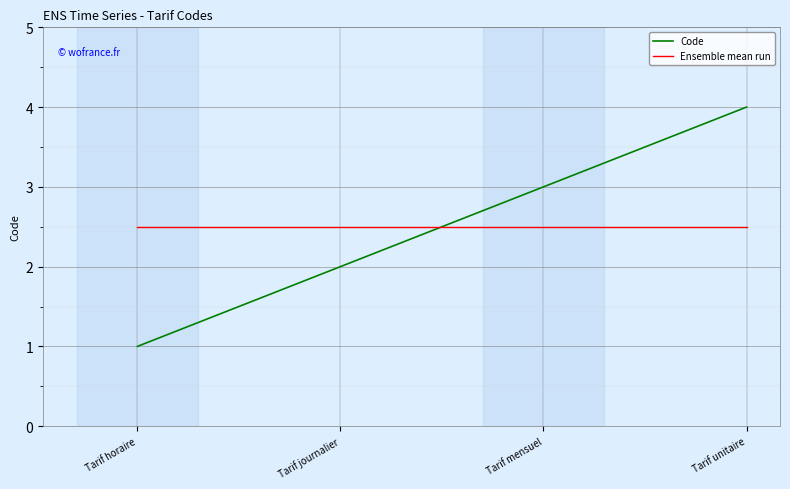

What is the difference between the maximum and minimum values in the Code series?

3.0